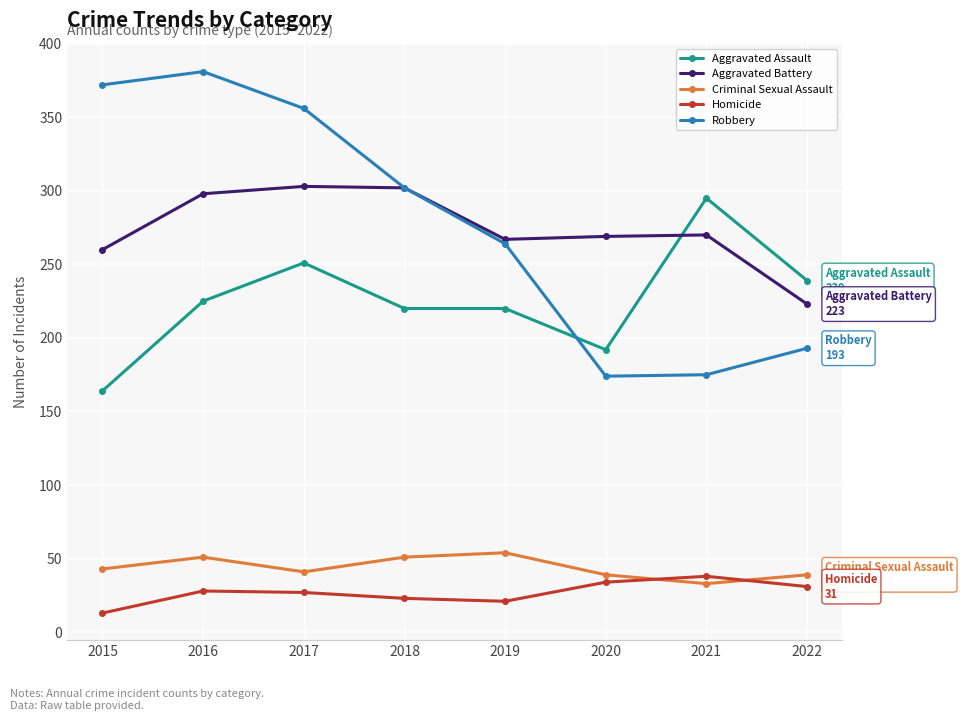

Is it true that Criminal Sexual Assault equals 51 at 2016?

True